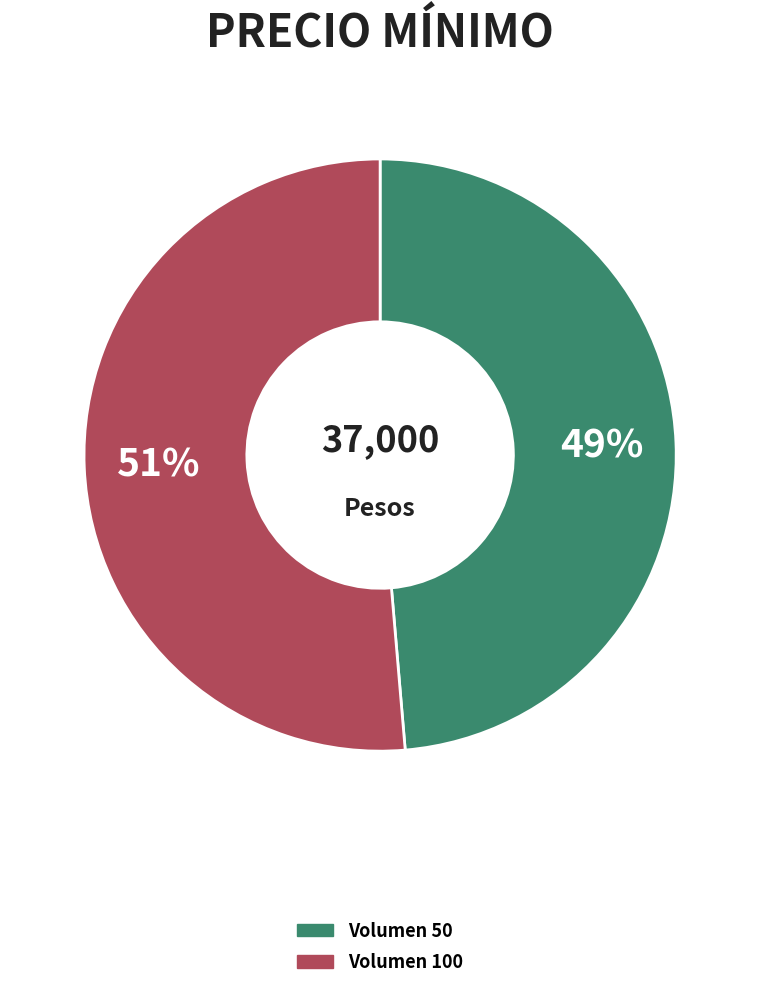

Is there any slice that represents more than half of the pie?

Yes